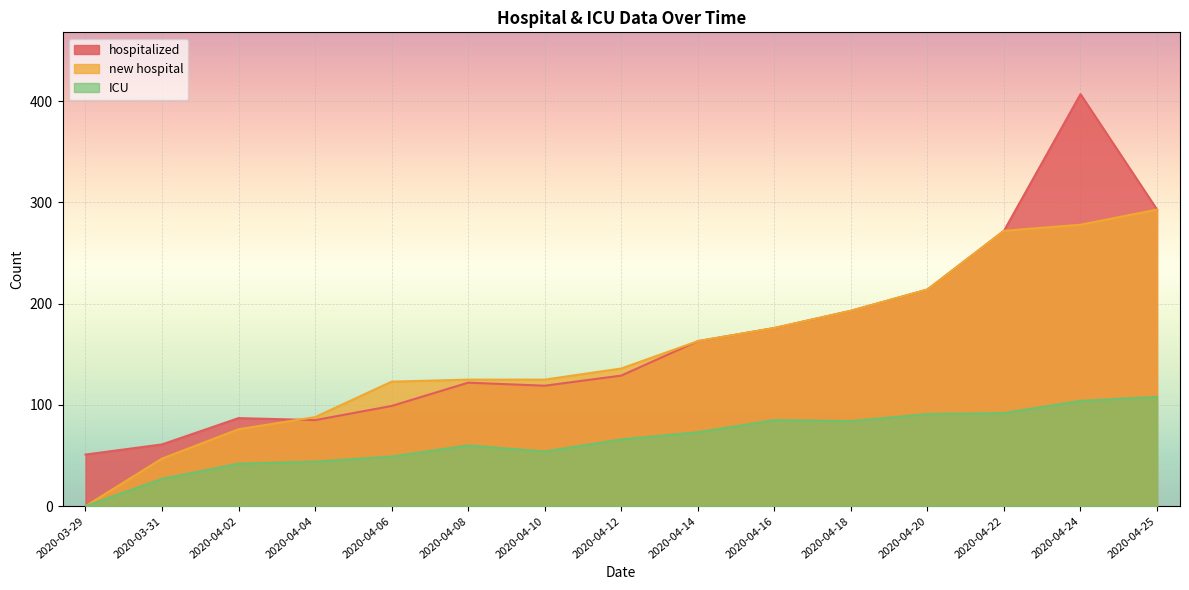

What is the total value across all series at 2020-04-08?

307